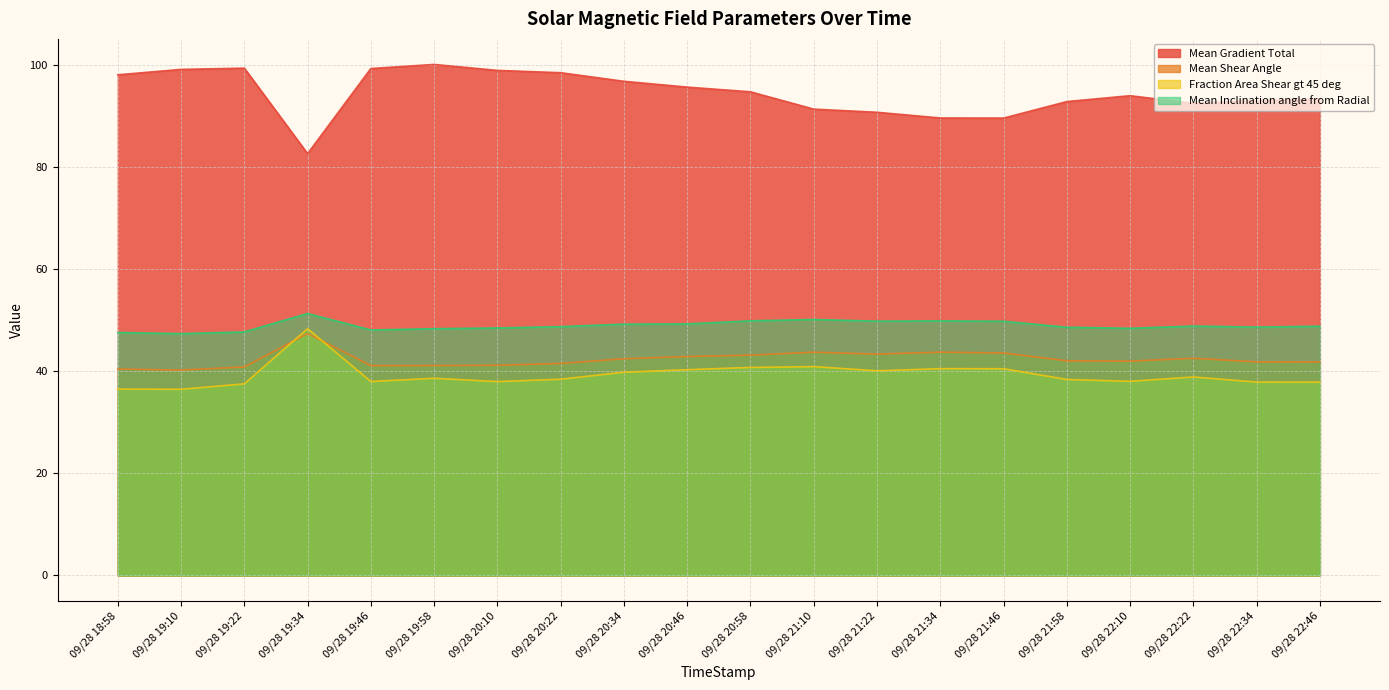

What is the label of the 7th point from the right?

09/28 21:34